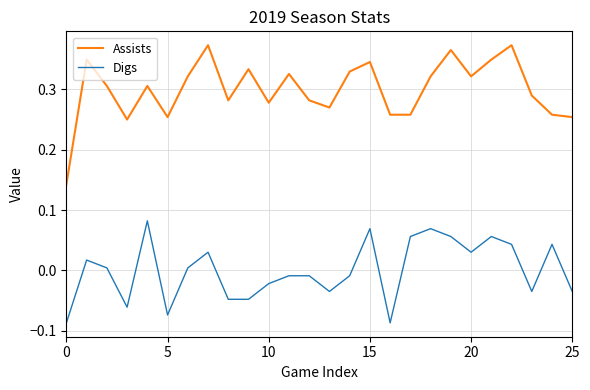

How many lines are shown in the chart?

2